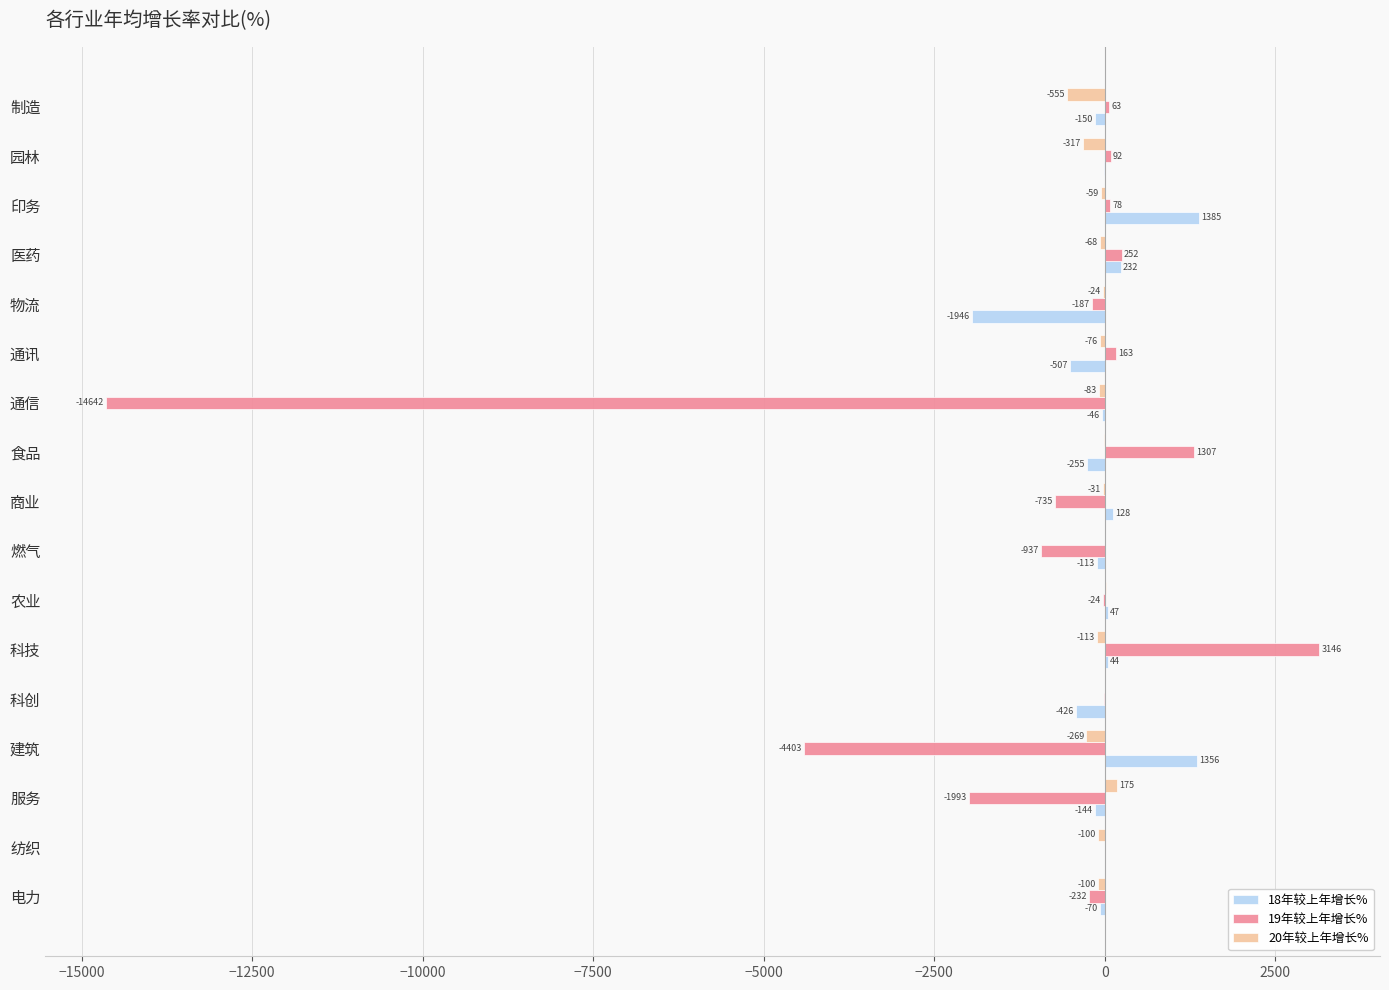

Which label corresponds to the largest value in the chart?

科技